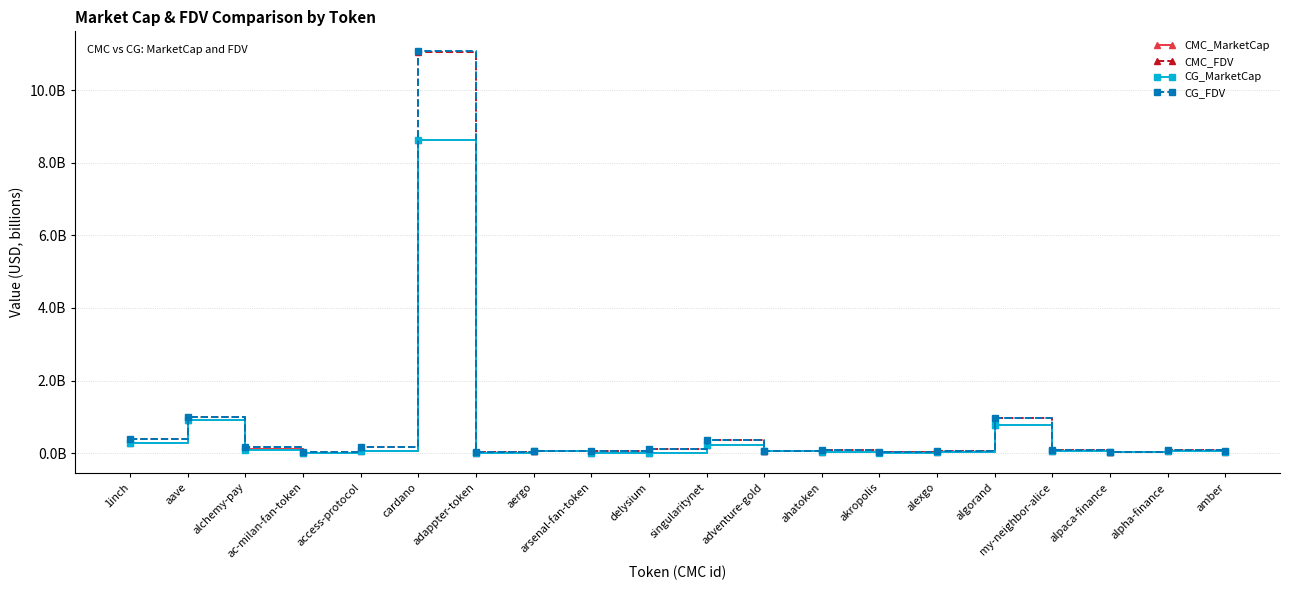

What is the value of the CMC_MarketCap point at the 3rd from the left?

0.1